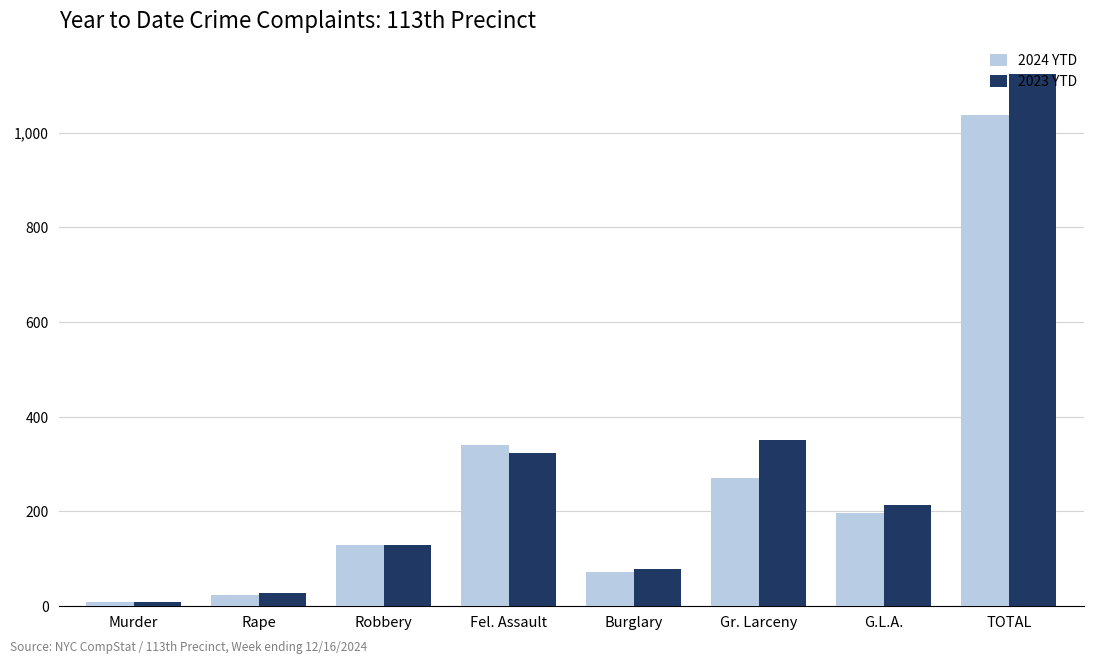

Which series has the largest total across all categories?

2023 YTD